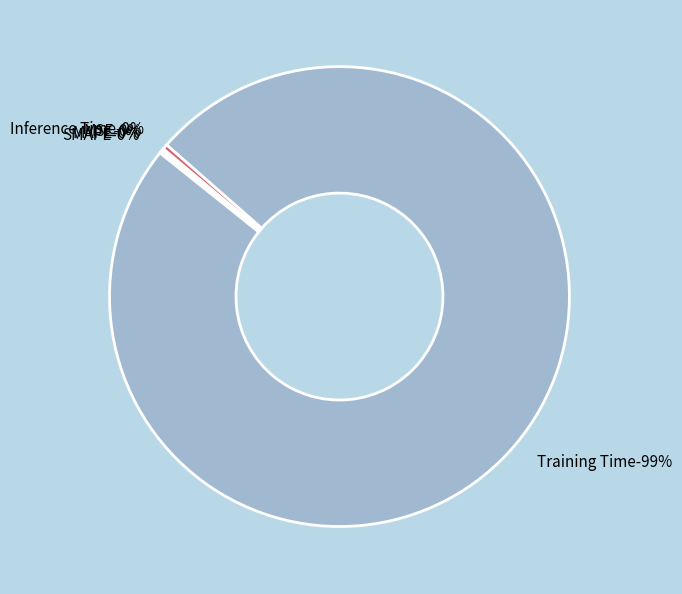

What is the majority slice?

Training Time